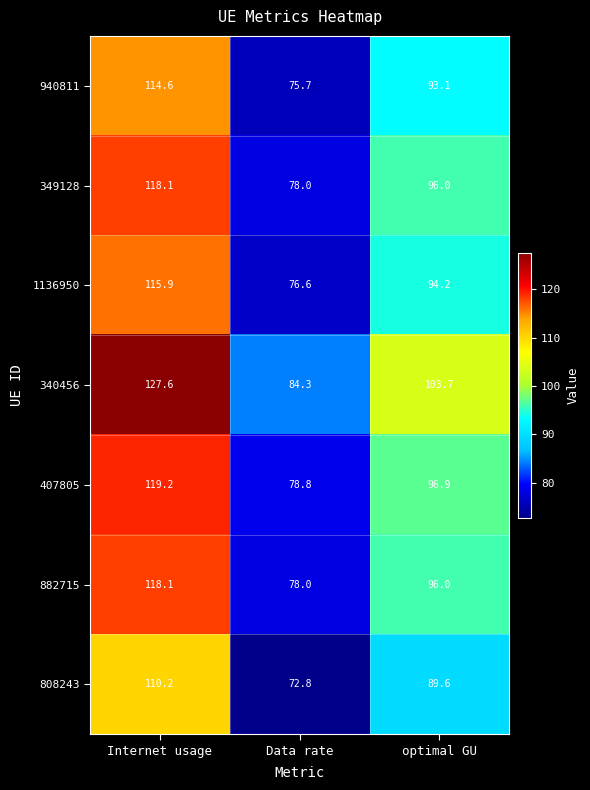

Is it true that 407805 equals 96.9 at optimal GU?

True